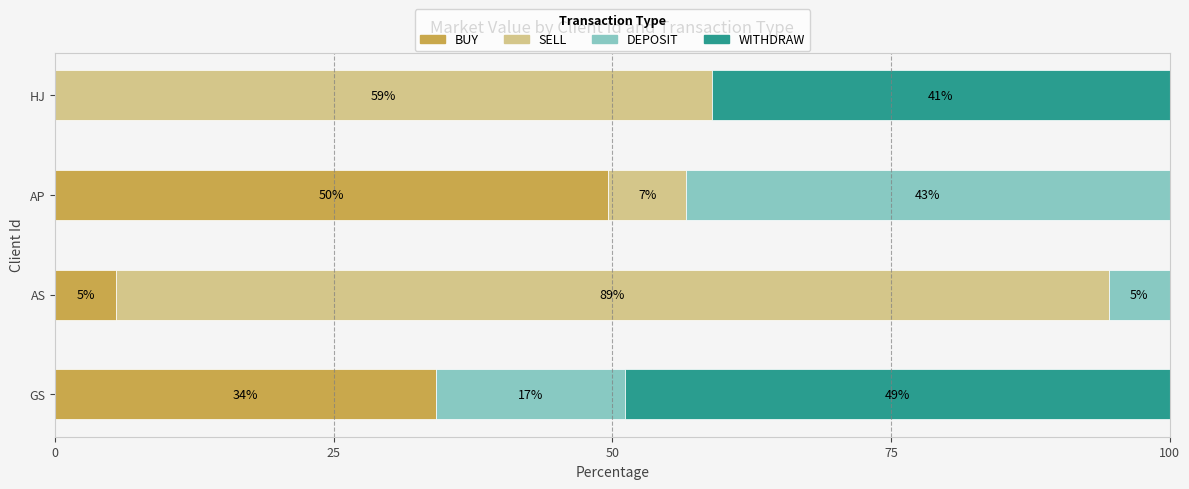

Read the BUY value at AP.

49.7